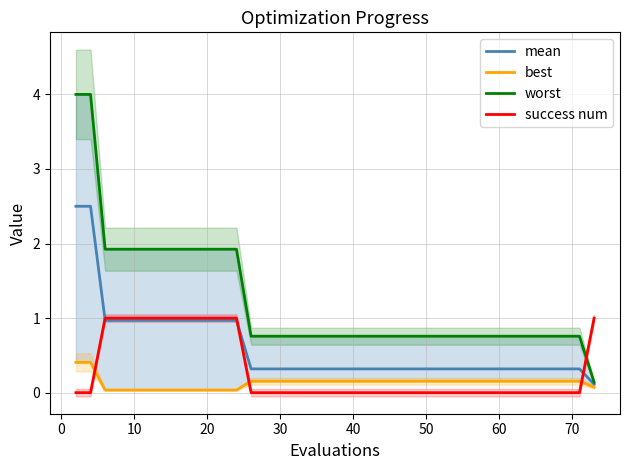

What is the maximum value for mean?

2.5